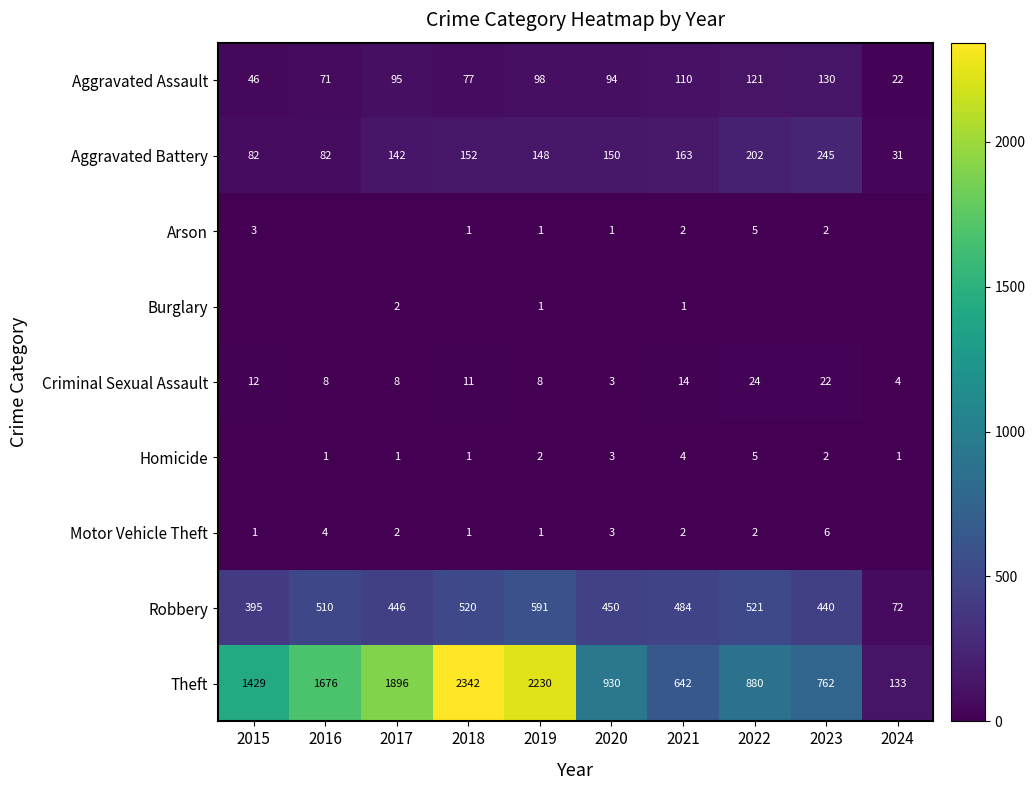

What is the maximum value for Aggravated Battery?

245